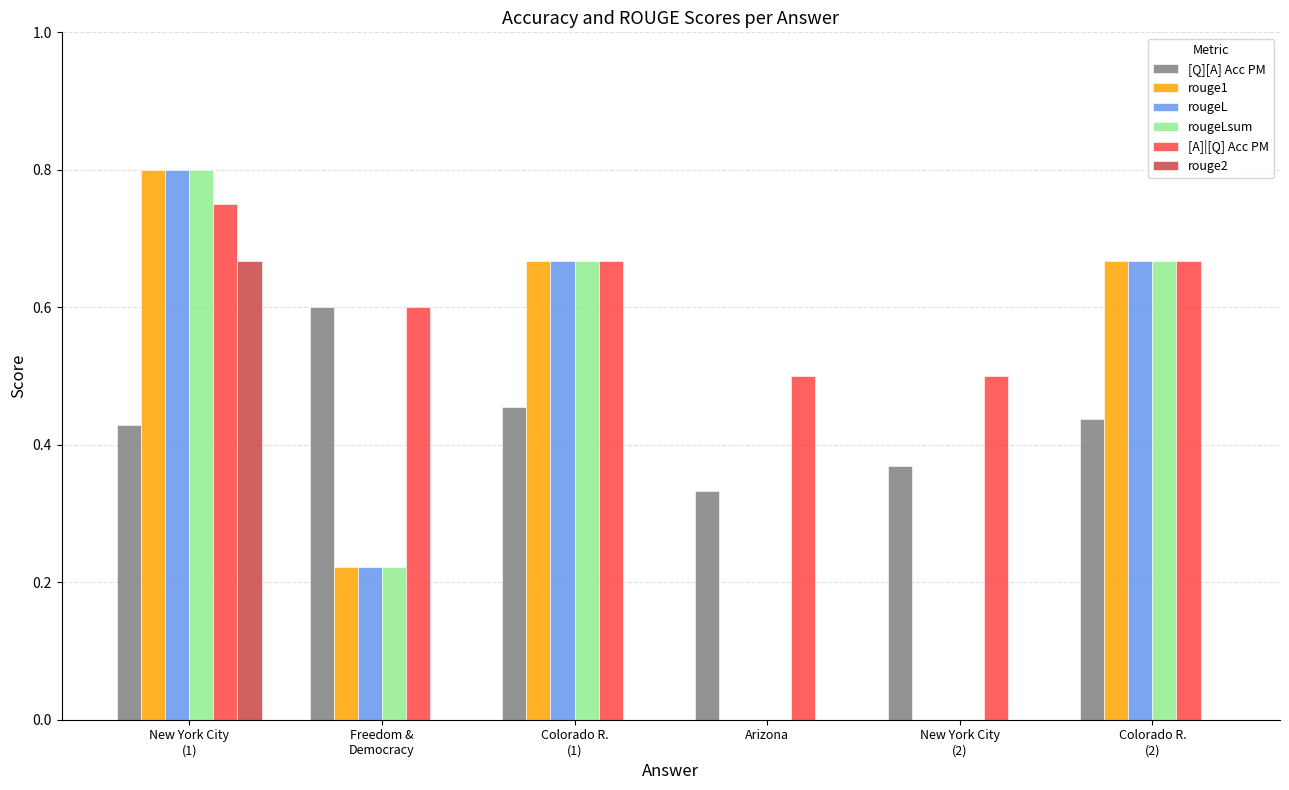

True or false: rougeLsum has a value of 0.3 at Arizona.

False